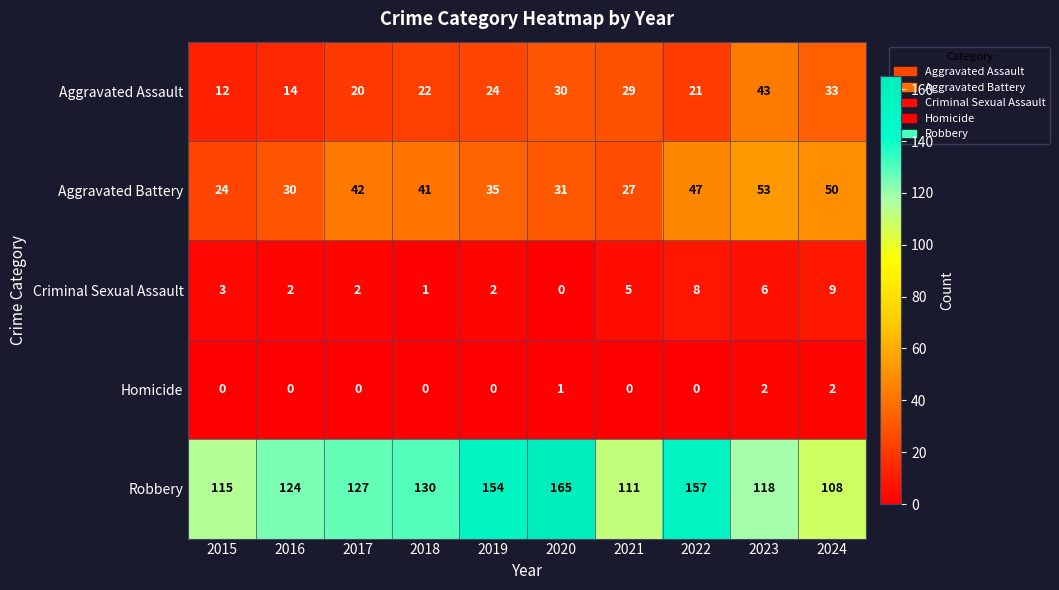

Read the Aggravated Assault value at 2022, to the nearest 5.

20